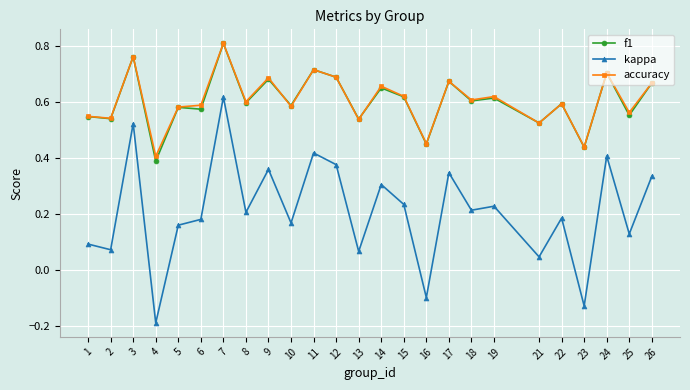

Is it true that kappa equals -0.0 at 16?

False